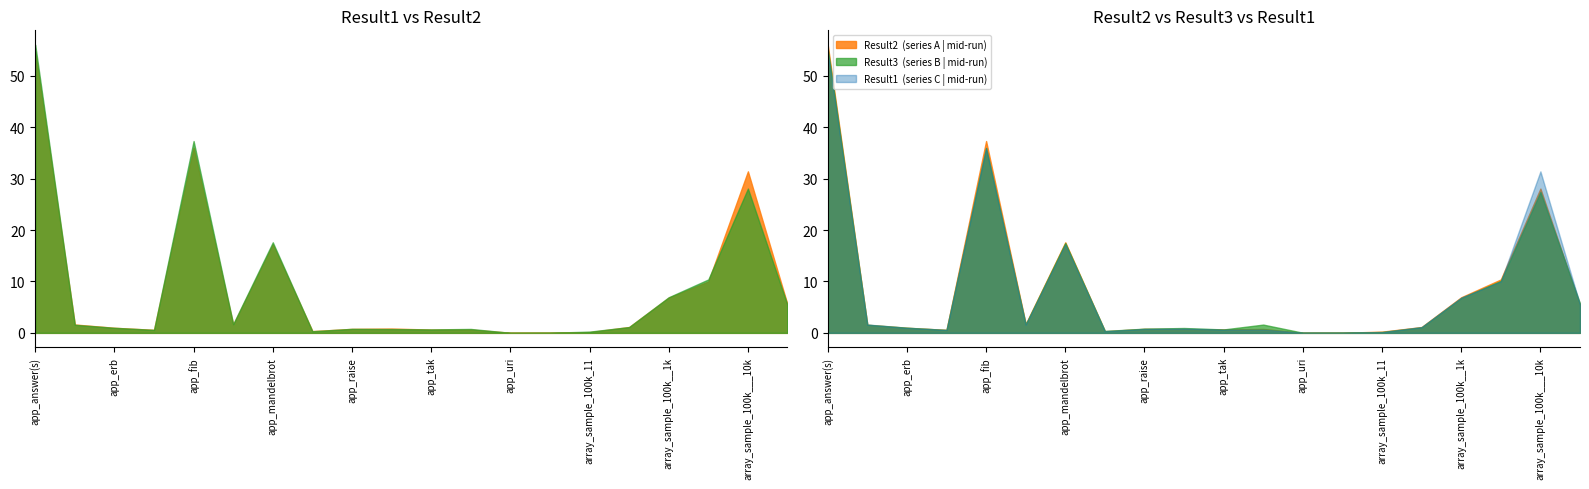

What is the spread (max minus min) of values at app_fib?

1.4